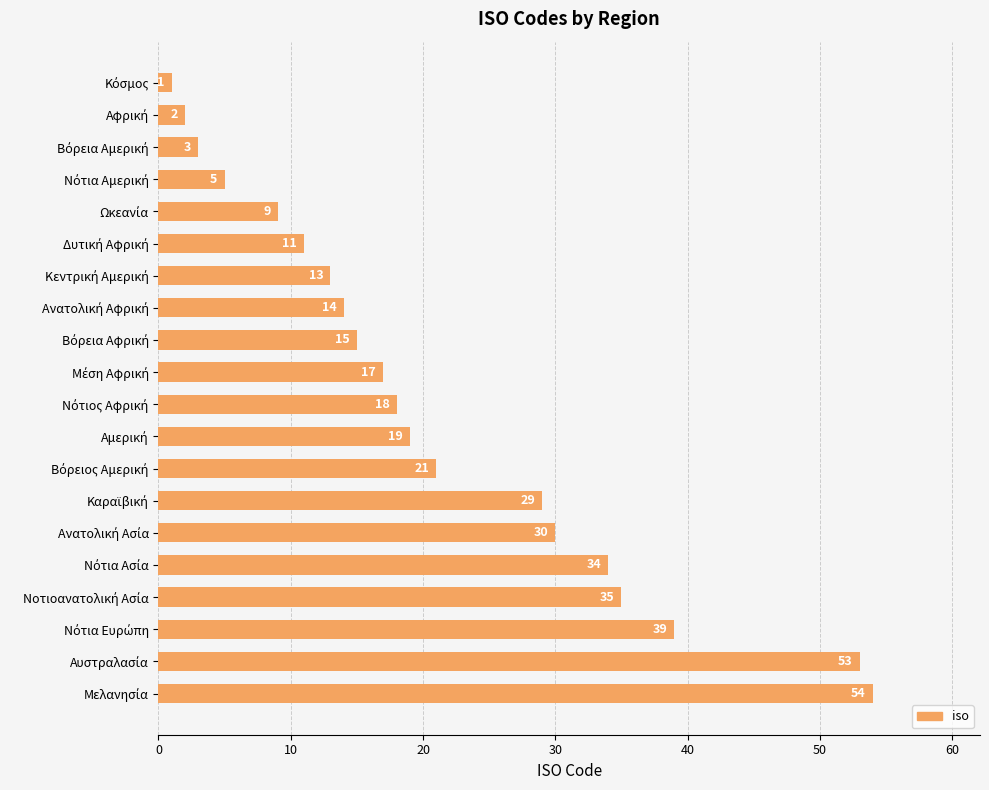

Reading top to bottom, list all the values displayed in this chart.

1	2	3	5	9	11	13	14	15	17	18	19	21	29	30	34	35	39	53	54